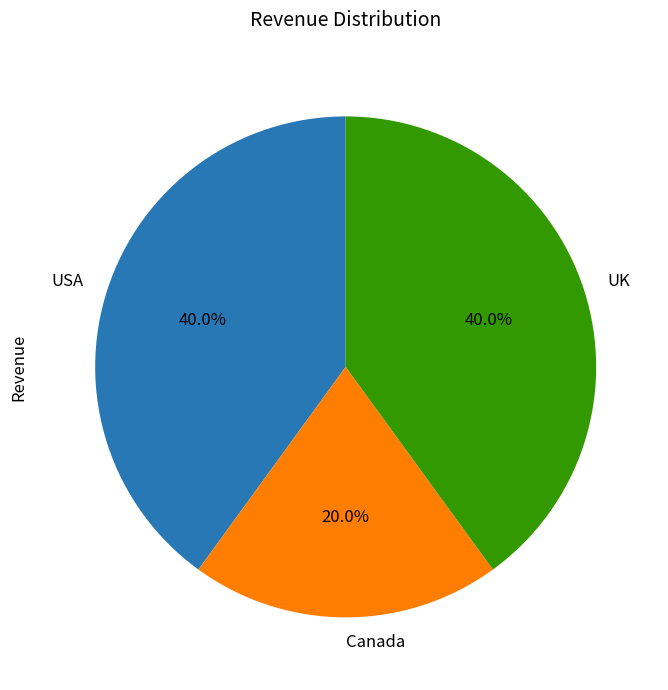

Is there a majority slice in this chart?

No